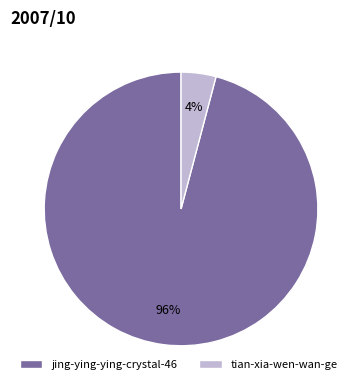

Is it true that jing-ying-ying-crystal-46 is 96% of the pie?

True